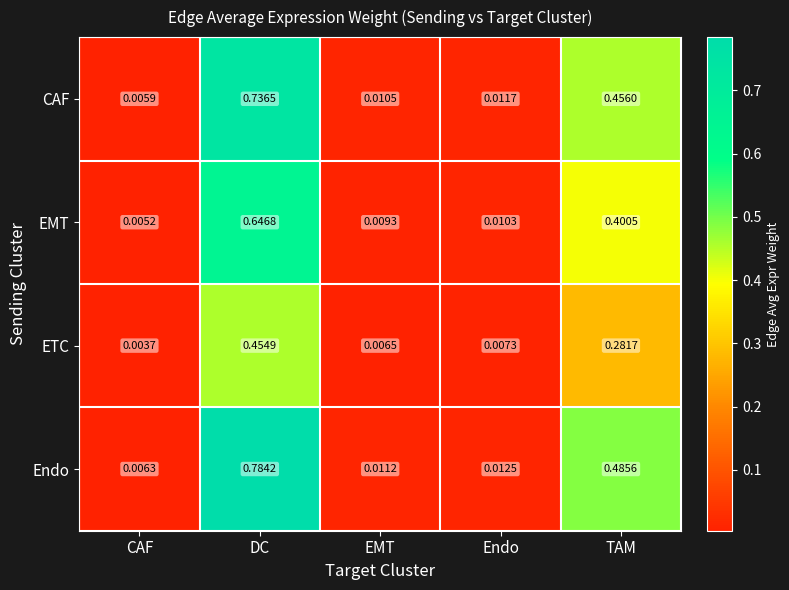

Which series has the largest range (max minus min)?

Endo